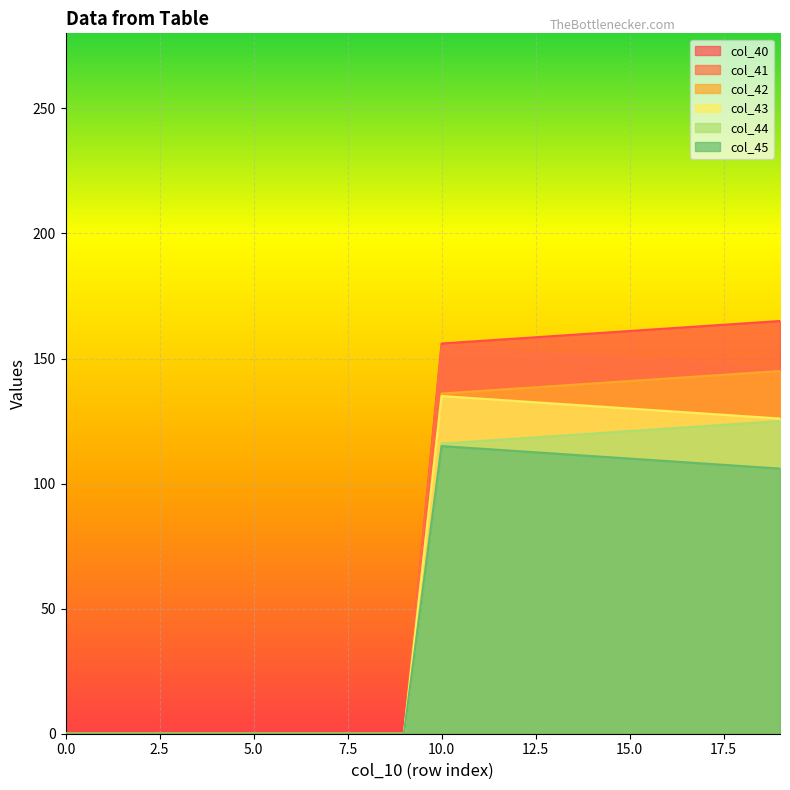

How many data points in col_40 are above 156?

10